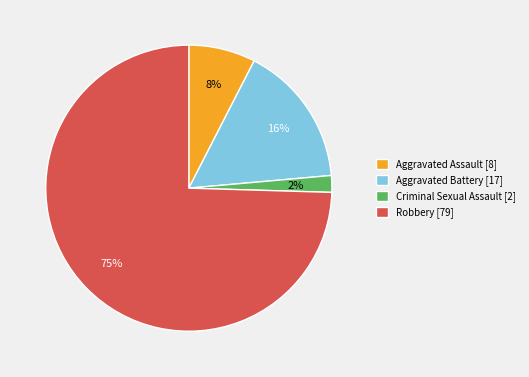

Between Criminal Sexual Assault [2] and Aggravated Assault [8], which is larger?

Aggravated Assault [8]